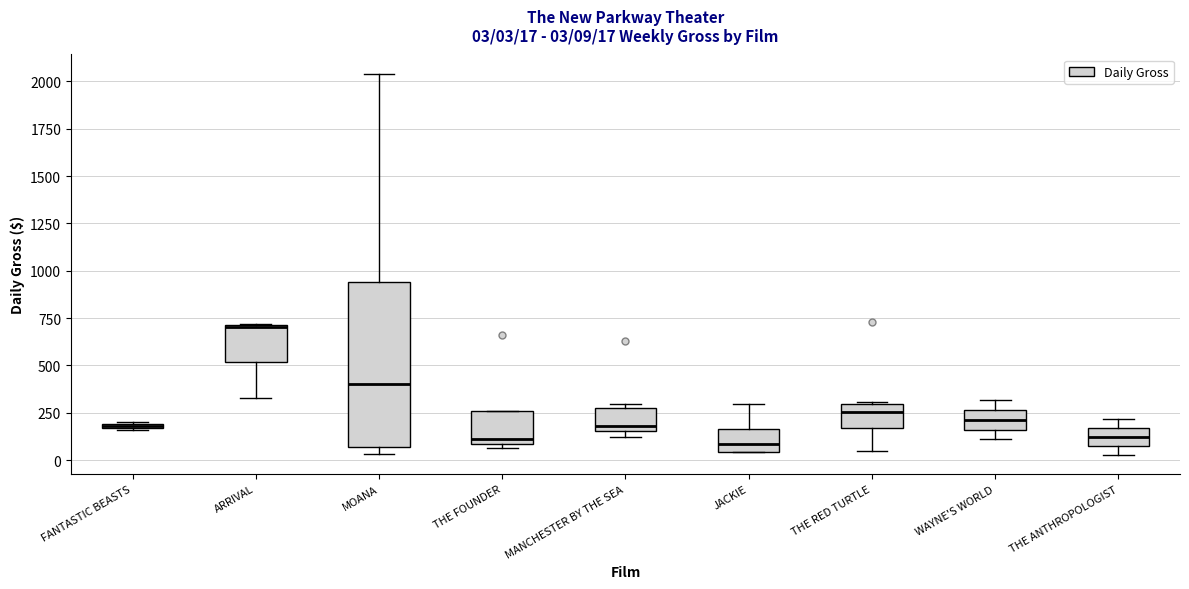

Which box is the tallest, from its lower edge to its upper edge?

MOANA